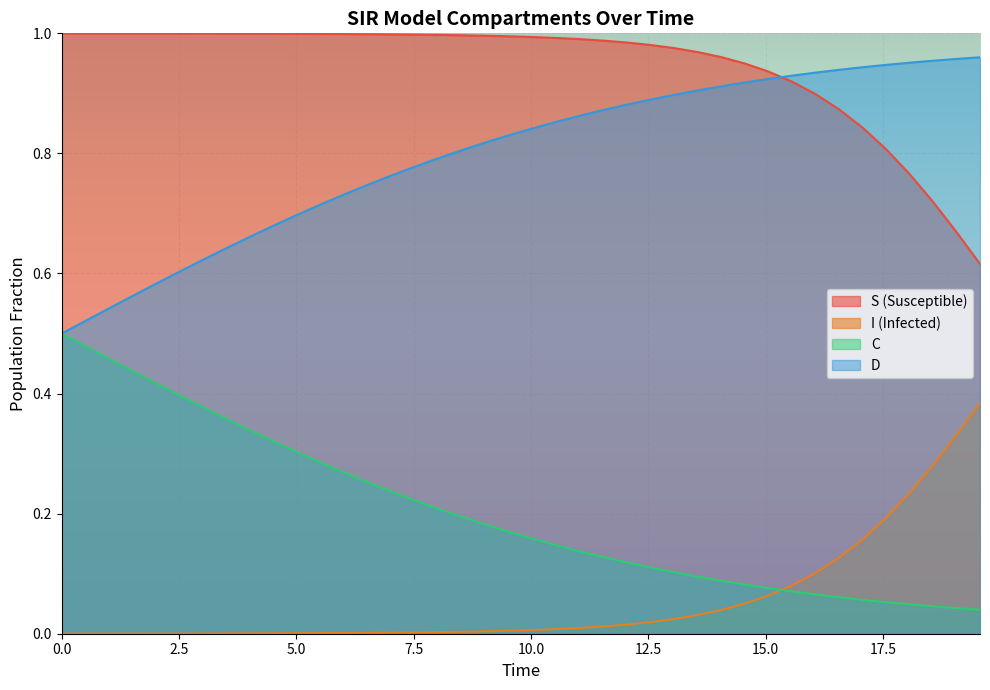

What is the maximum value shown in the chart?

1.0